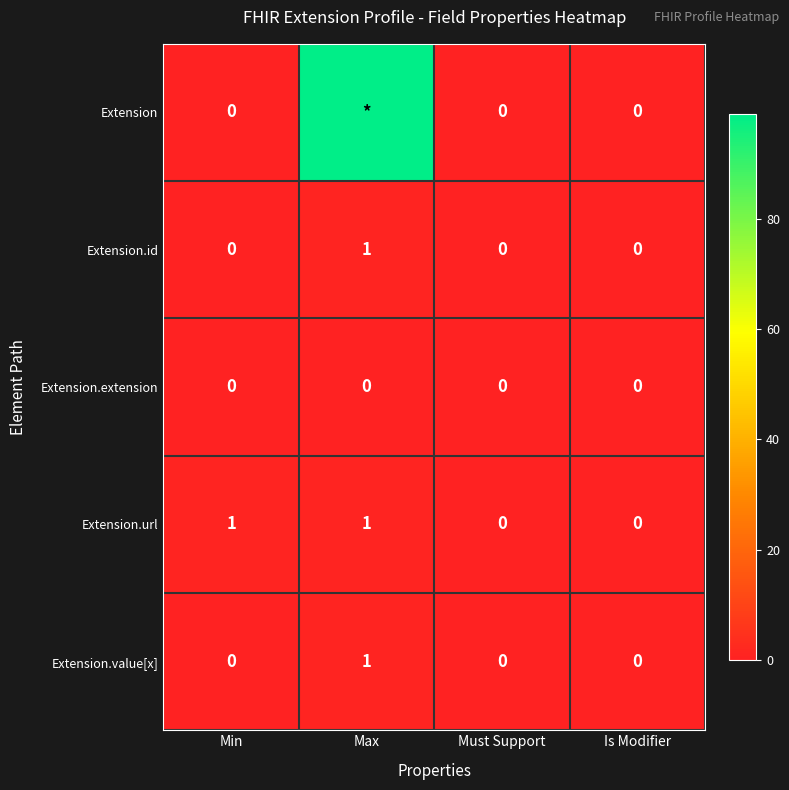

How many Extension.id values are between 0 and 1?

4